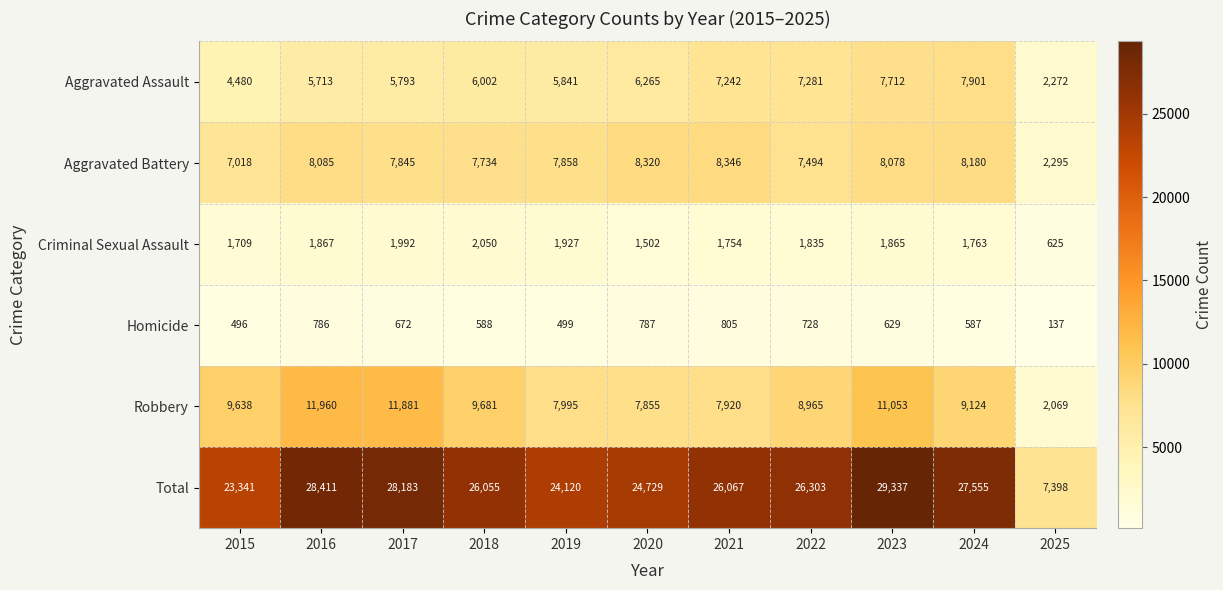

Count the number of data series in this chart.

6